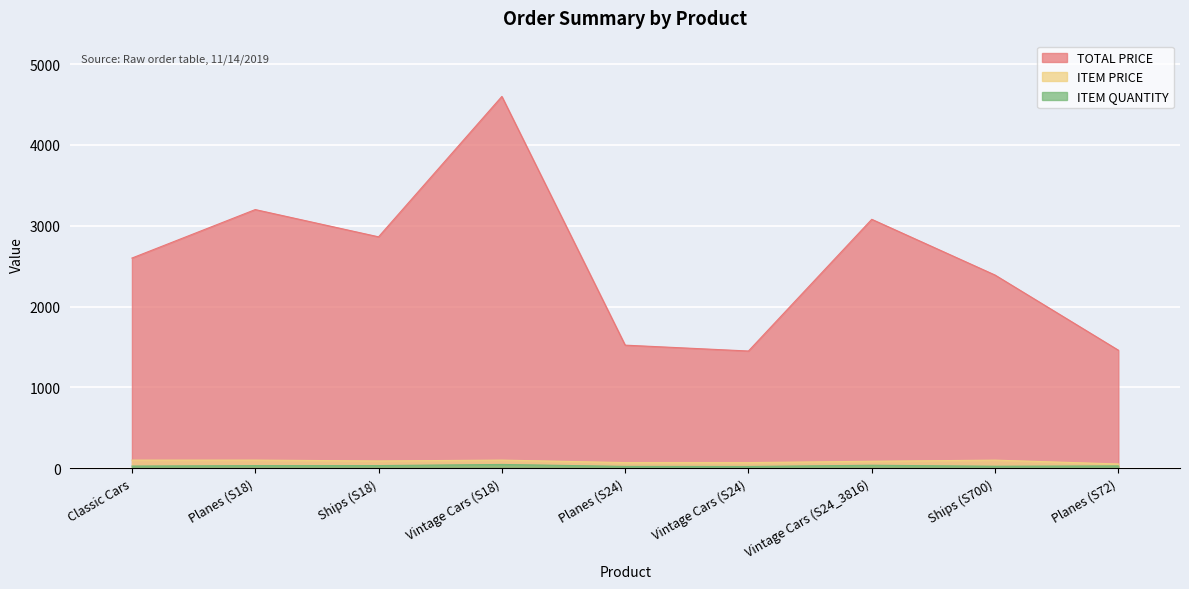

Rank the categories by ITEM PRICE value from lowest to highest.

Planes (S72), Vintage Cars (S24), Planes (S24), Vintage Cars (S24_3816), Ships (S18), Ships (S700), Classic Cars, Planes (S18), Vintage Cars (S18)